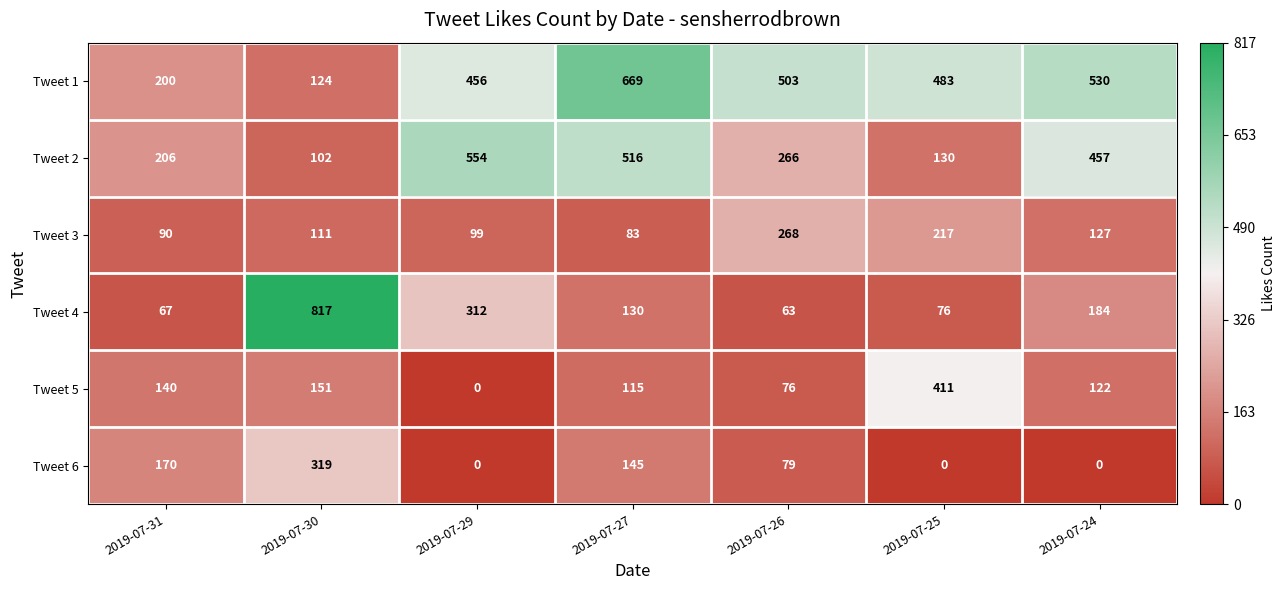

The Tweet 1 series shows 356 at 2019-07-27. True or false?

False